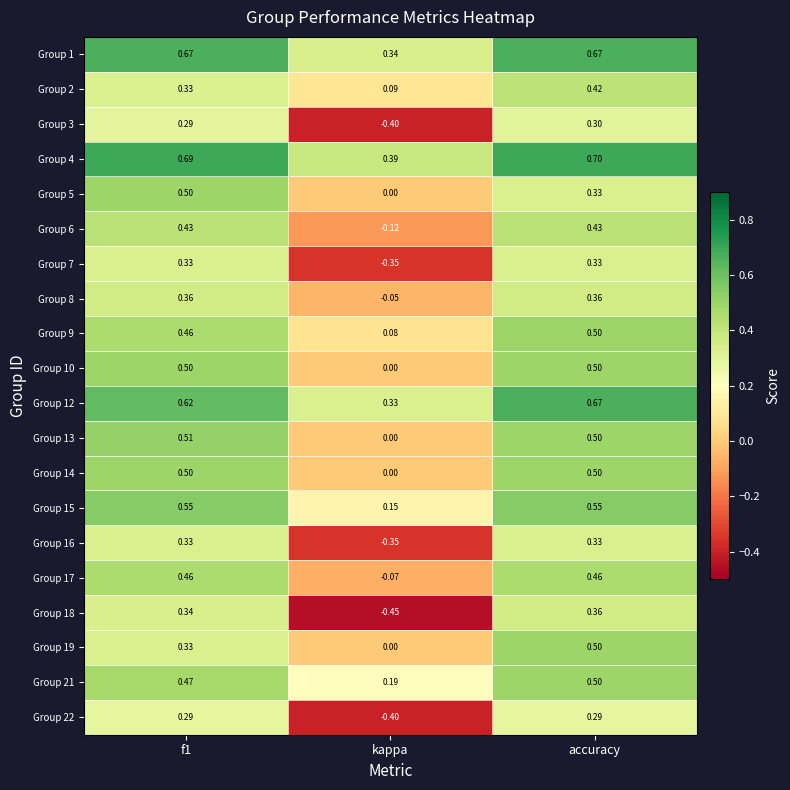

At which label is Group 15 closest to 0?

kappa